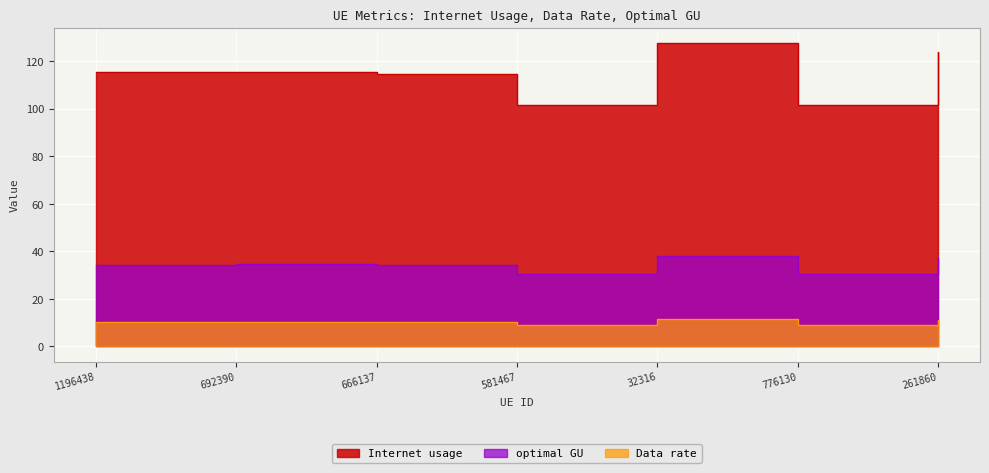

At which label does Internet usage first exceed 115?

1196438